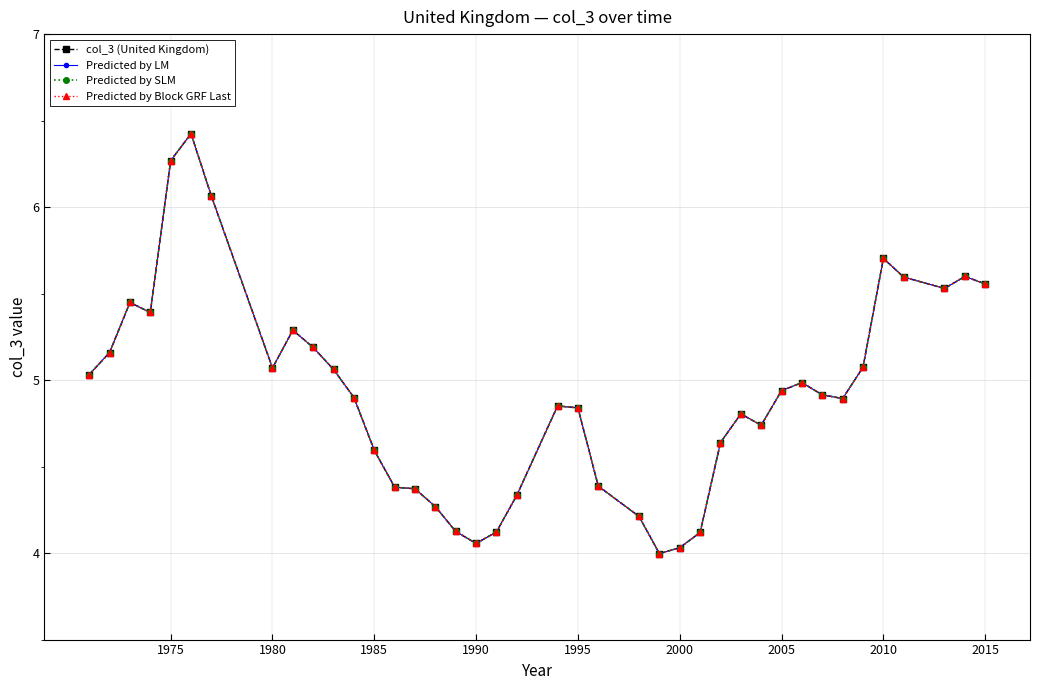

Is this an area chart (filled region under the line)?

No